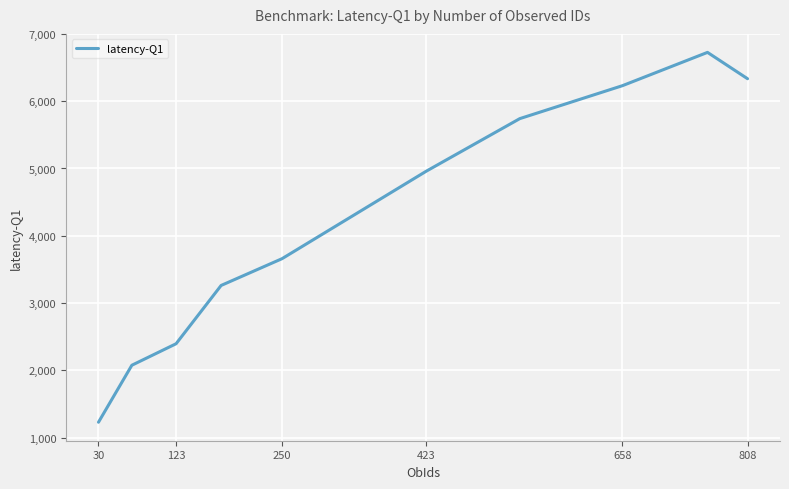

True or false: there are more than 0 points higher than both neighbors.

True